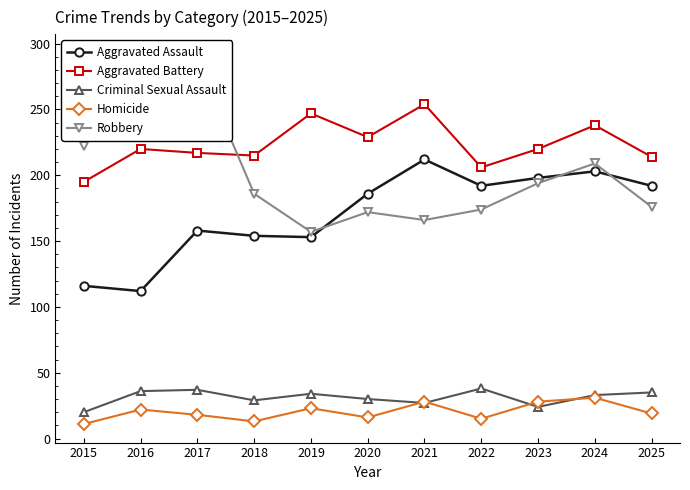

Which series has the largest total across all categories?

Aggravated Battery